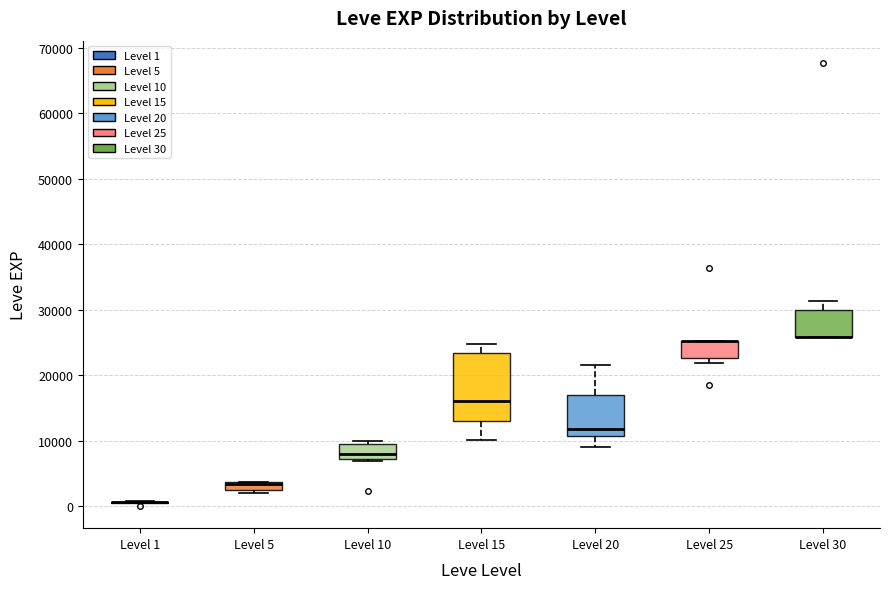

Which box is the tallest, from its lower edge to its upper edge?

Level 15